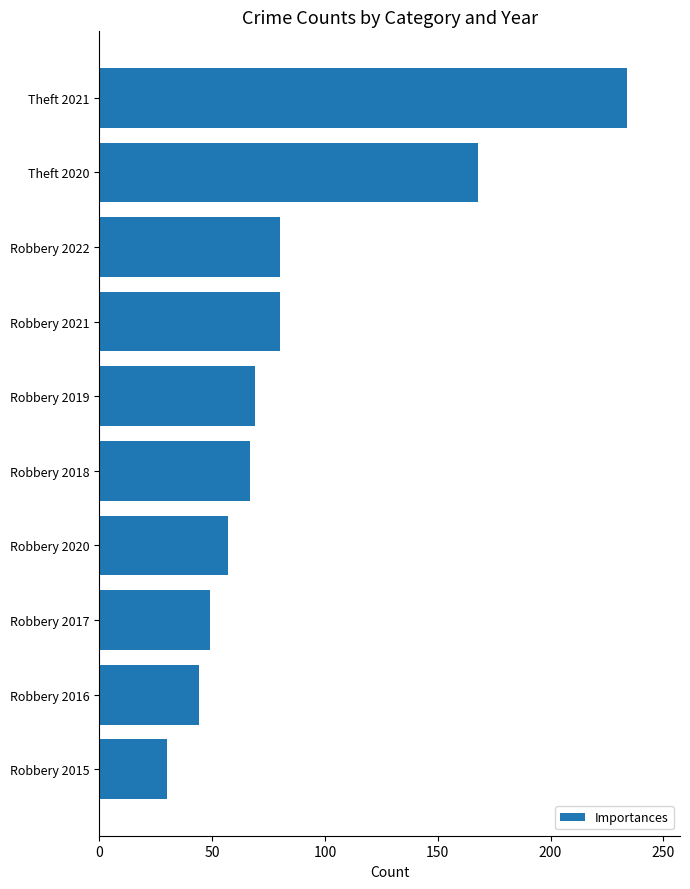

How many values are below 69?

5